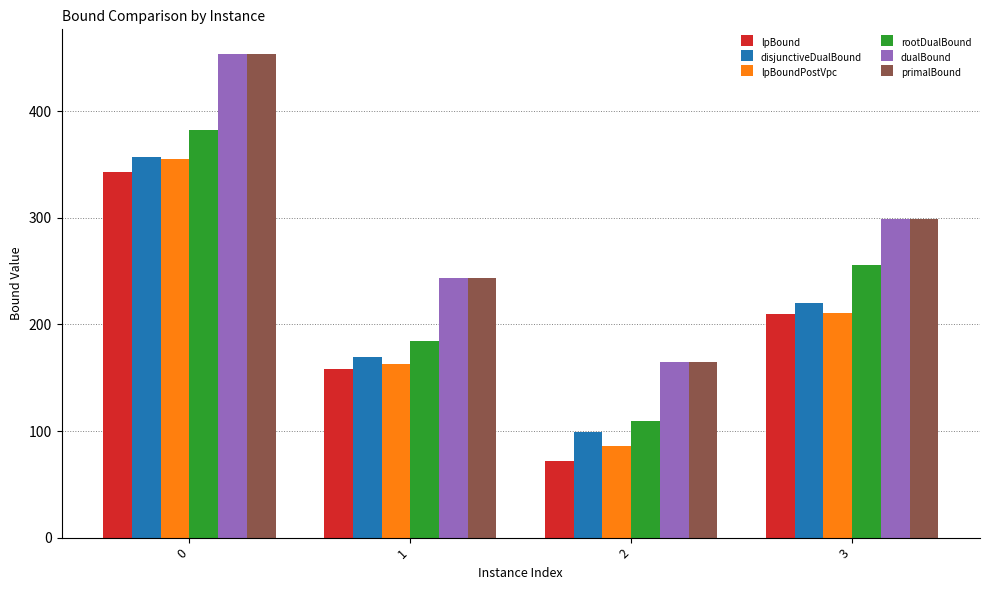

Reading left to right, what are all the values shown in this chart?

lpBound: 342.6	158.4	71.8	209.9
disjunctiveDualBound: 357.1	169.6	99.3	220.3
lpBoundPostVpc: 355.2	162.9	85.8	211.2
rootDualBound: 382.5	184.3	109.0	255.4
dualBound: 454.2	243.6	164.9	299.1
primalBound: 454.2	243.6	164.9	299.1